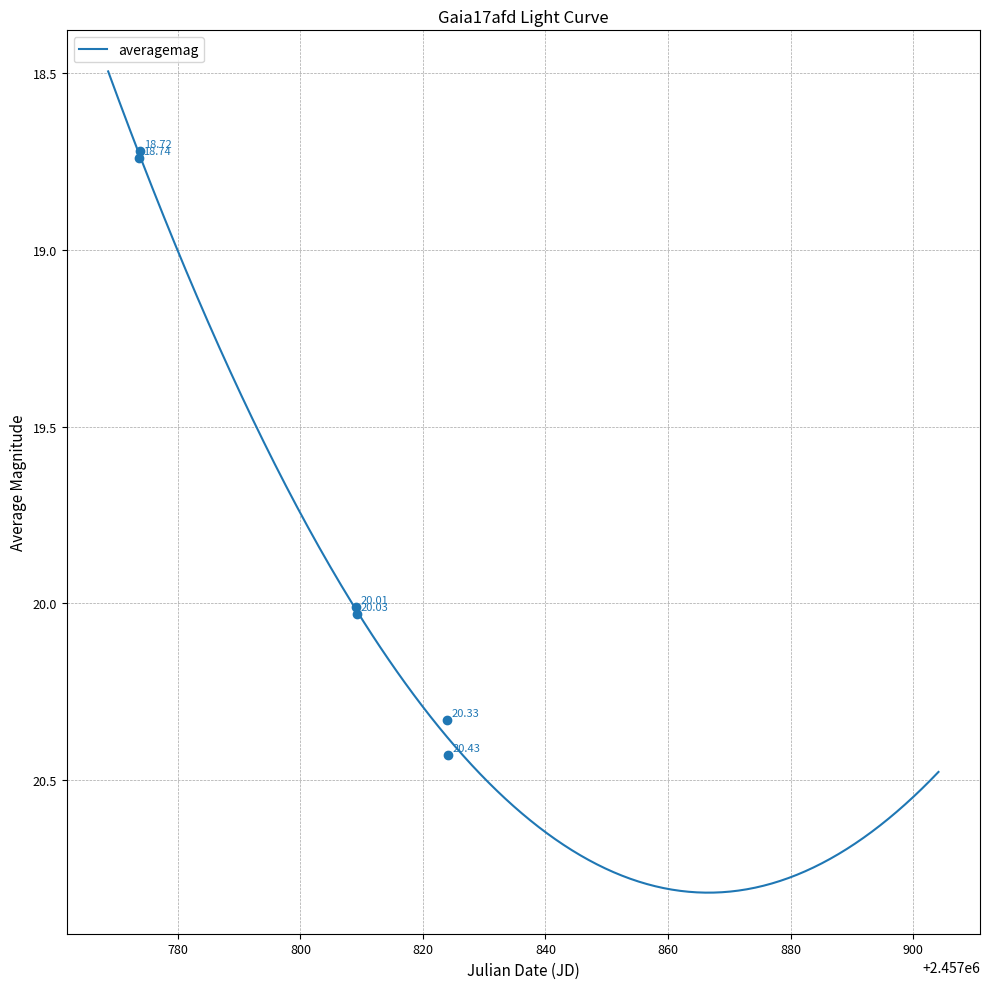

How many data points are less than 20?

5